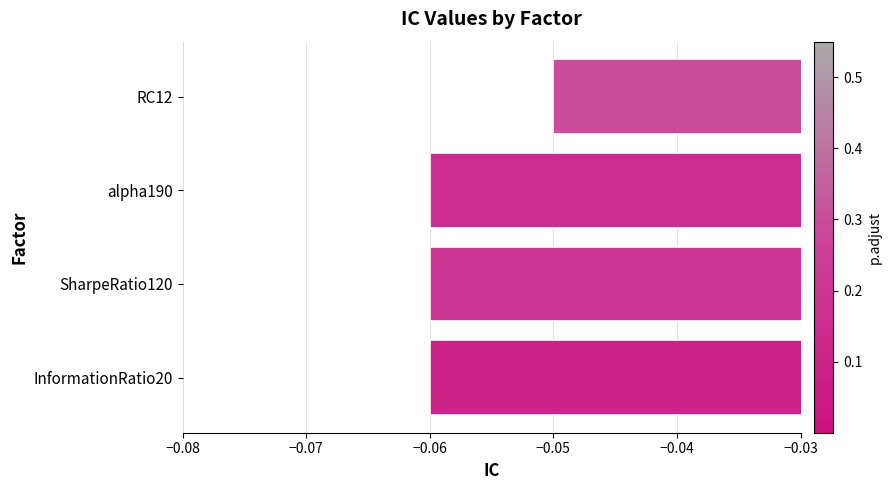

True or false: the data shows -0.0 at InformationRatio20.

False